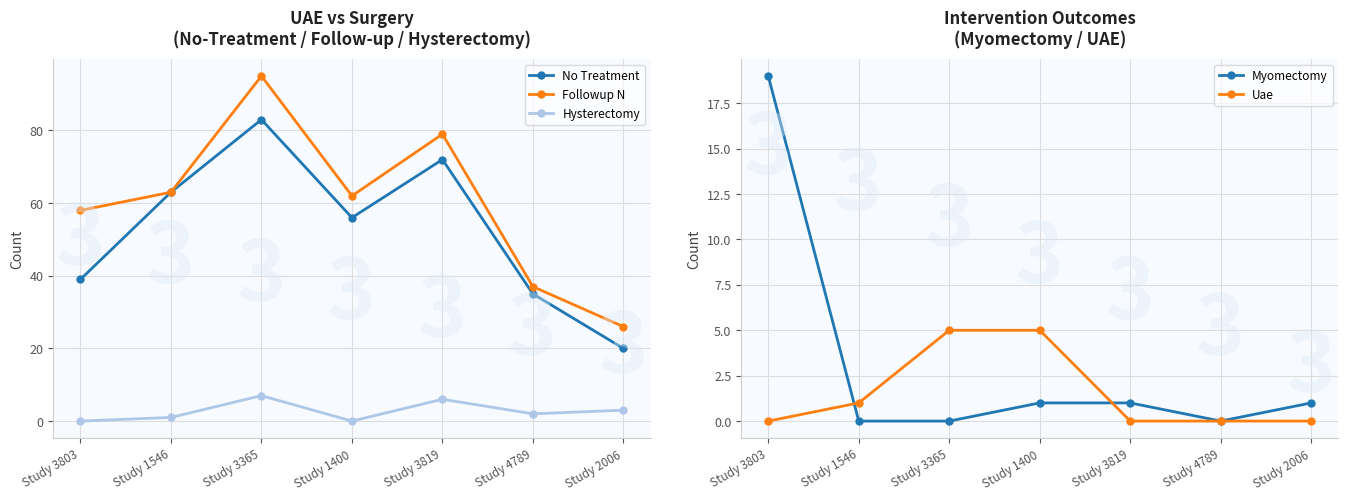

What is the difference between the Uae values at Study 3365 and Study 2006?

5